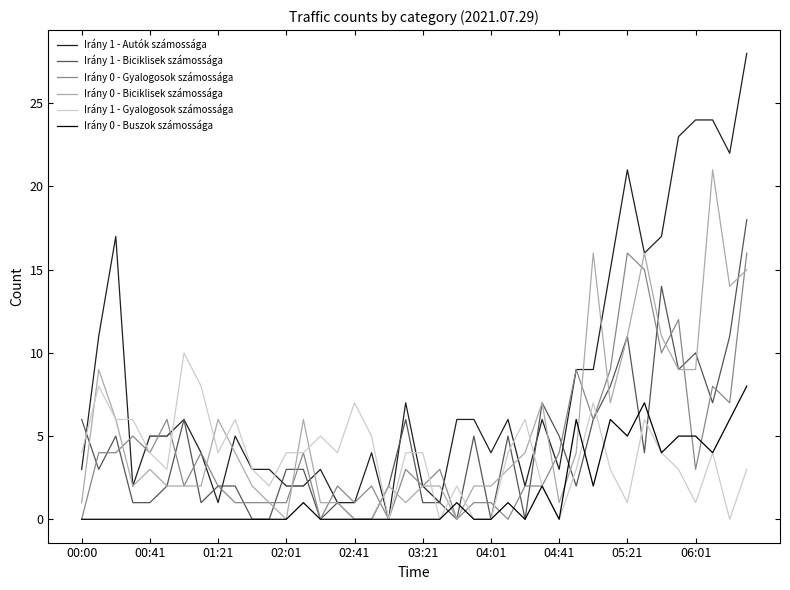

List the series in order of their peak value, lowest first.

Irány 0 - Buszok számossága, Irány 1 - Gyalogosok számossága, Irány 0 - Gyalogosok számossága, Irány 1 - Biciklisek számossága, Irány 0 - Biciklisek számossága, Irány 1 - Autók számossága